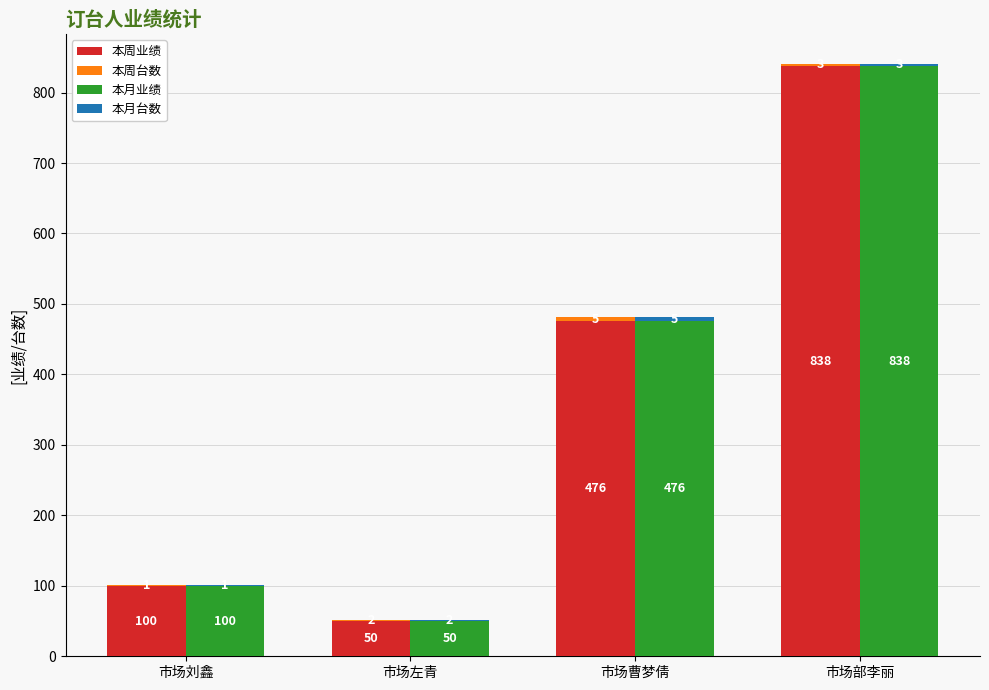

Is the value of 本月台数 at 市场左青 greater than the value of 本月业绩 at 市场部李丽?

No